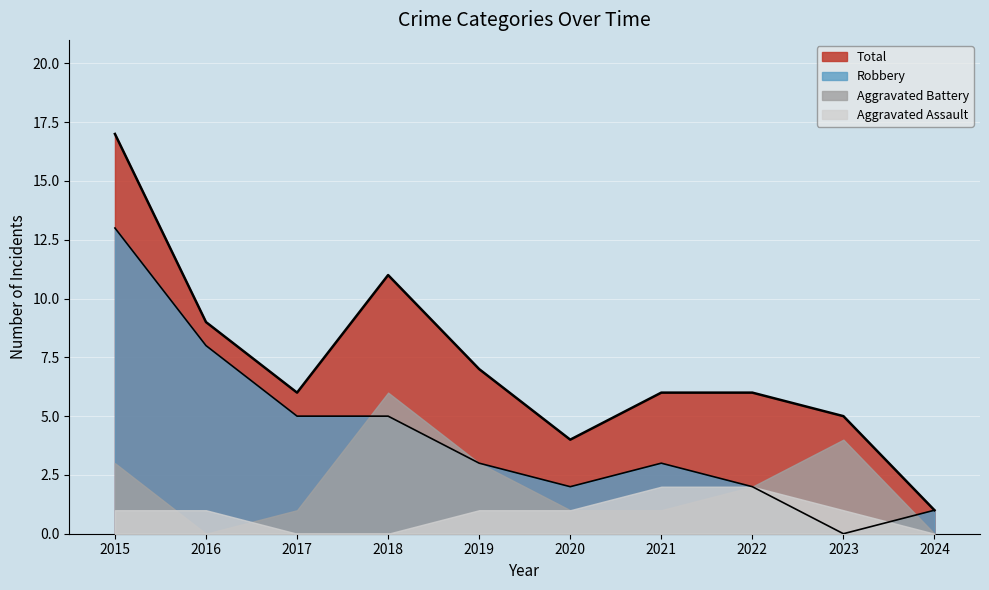

Does the chart display data point markers on the line(s)?

No